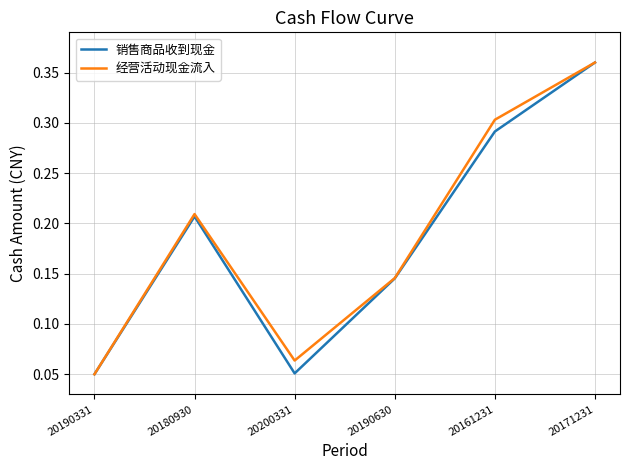

Between 20190331 and 20190630, which series saw the biggest shift?

经营活动现金流入